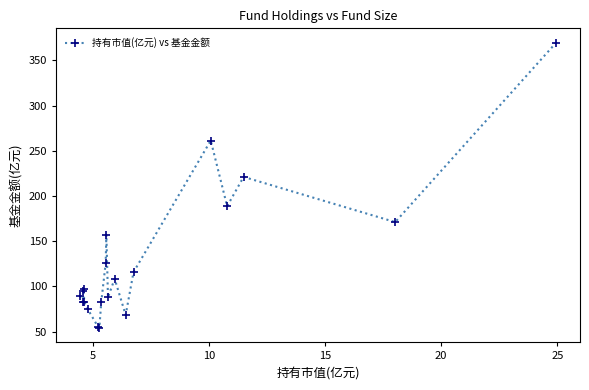

What is the sum of all values?

2590.1